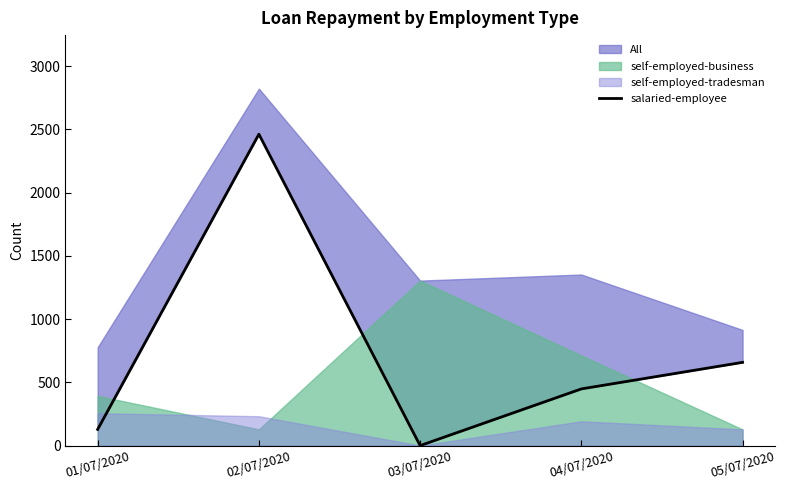

Rank the categories by value from lowest to highest.

03/07/2020, 01/07/2020, 04/07/2020, 05/07/2020, 02/07/2020